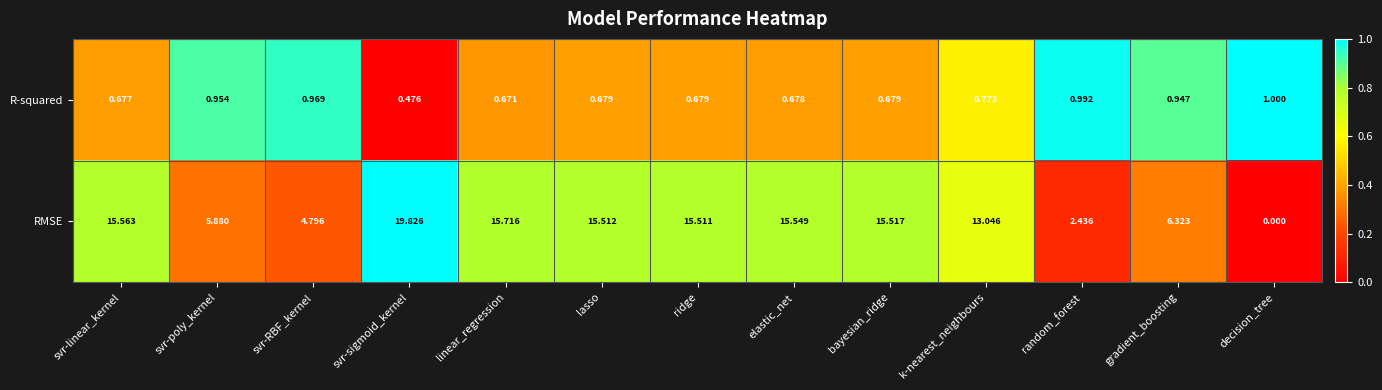

Which series changed the most between ridge and decision_tree?

RMSE